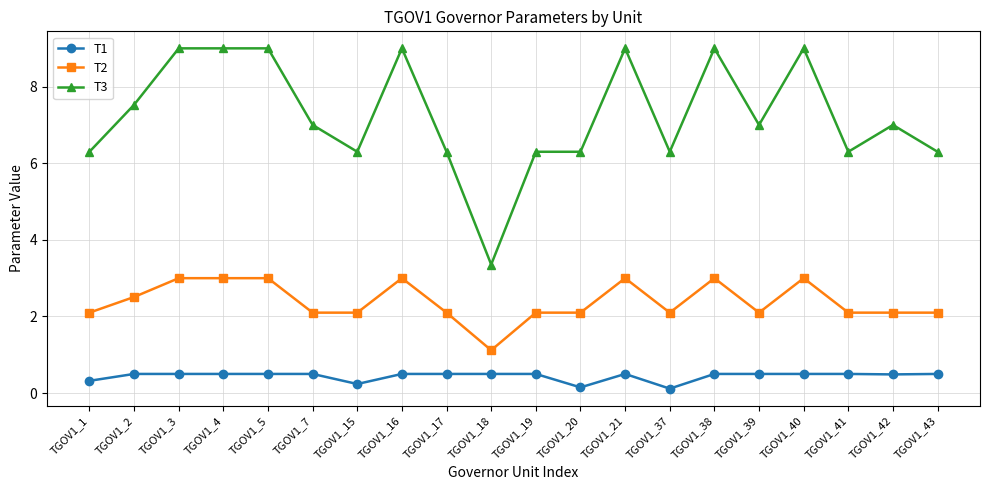

True or false: T3 and T2 cross at least once.

False